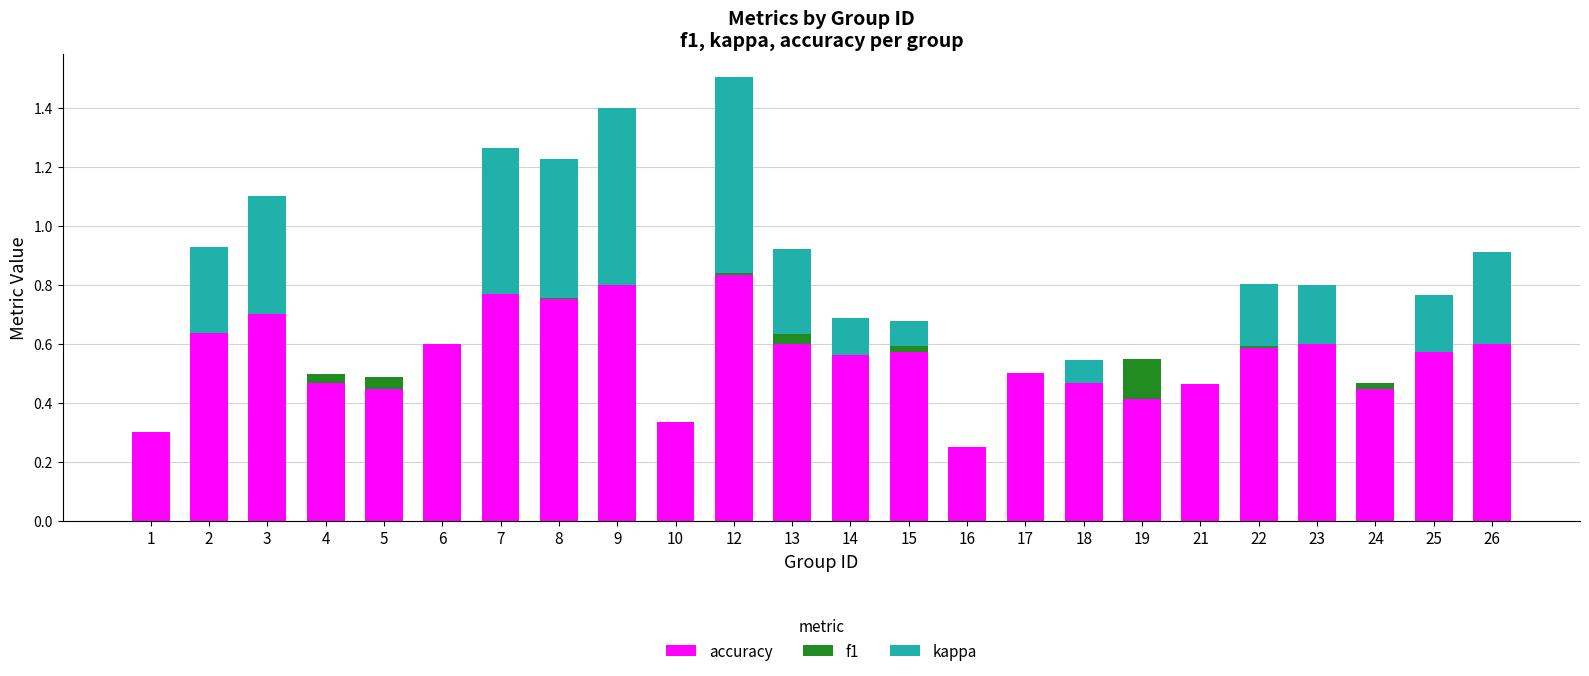

Are the bars grouped side by side (vs. stacked)?

No